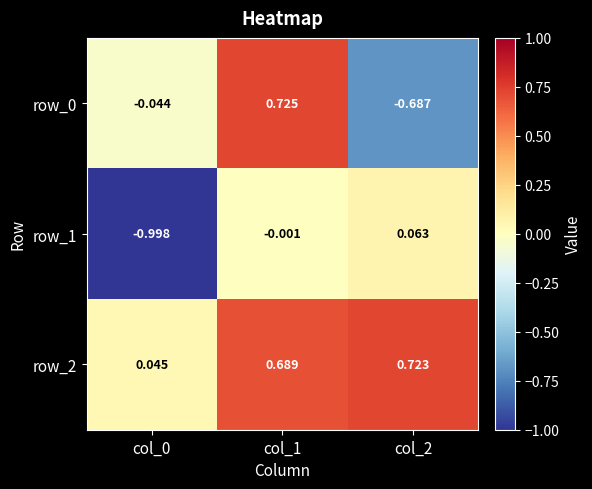

List the labels in order of row_2 value, smallest first.

col_0, col_1, col_2